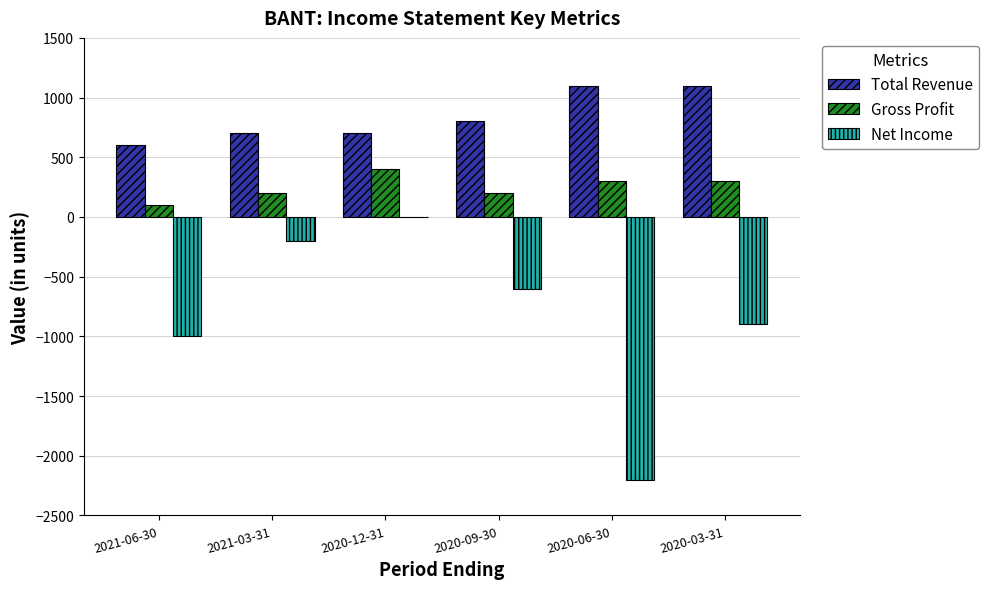

Are the bars grouped side by side (vs. stacked)?

Yes